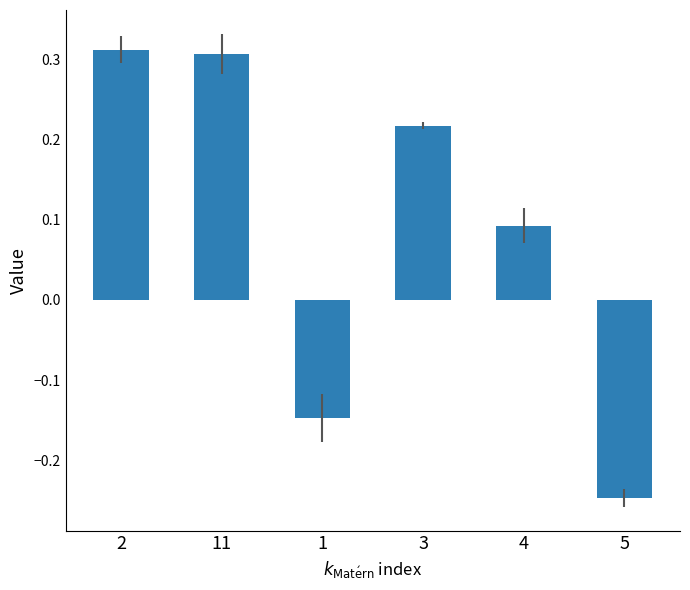

Does the chart contain stacked bars?

No